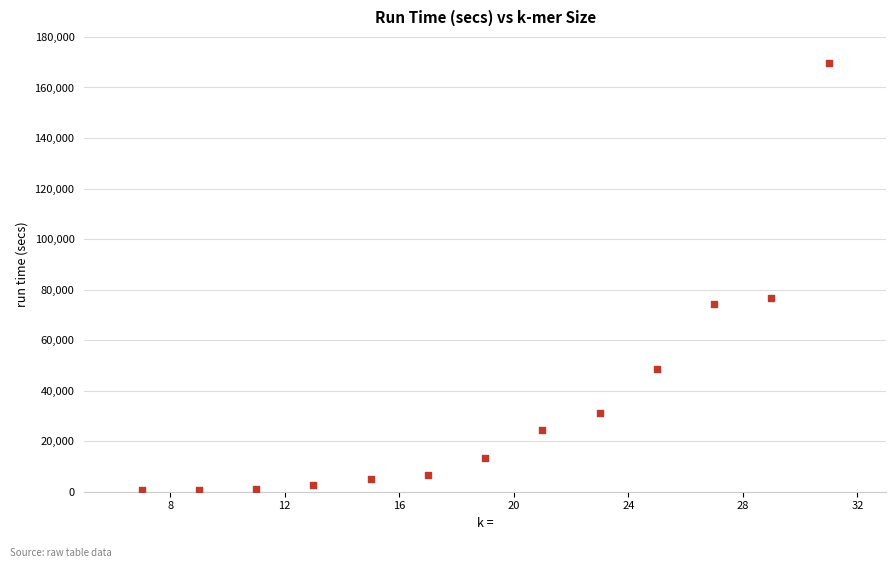

What is the range of X values (max minus min)?

24.0